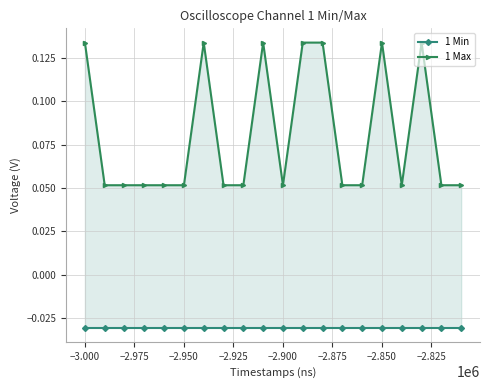

True or false: 1 Min and 1 Max cross at least once.

False